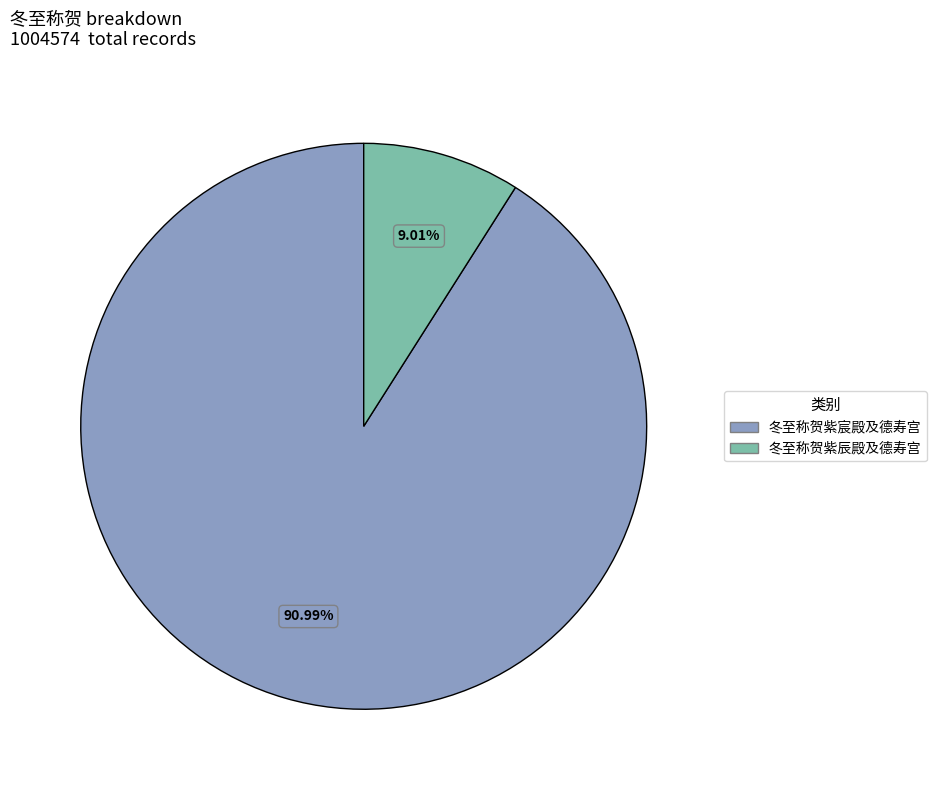

What percentage is the 冬至称贺紫宸殿及德寿宫 slice, to the nearest percent?

91%